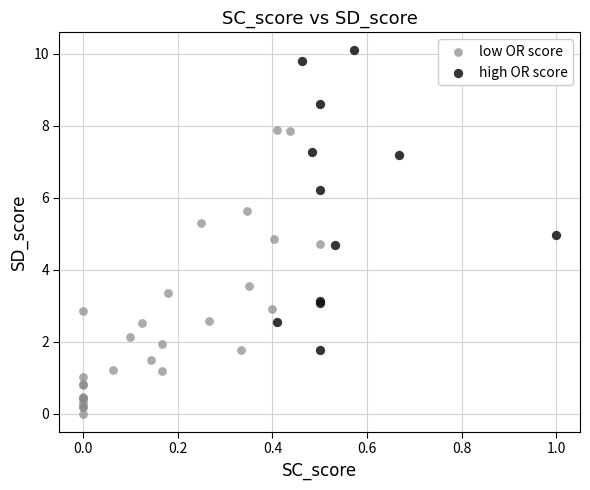

Which series contains the lowest Y value?

low OR score